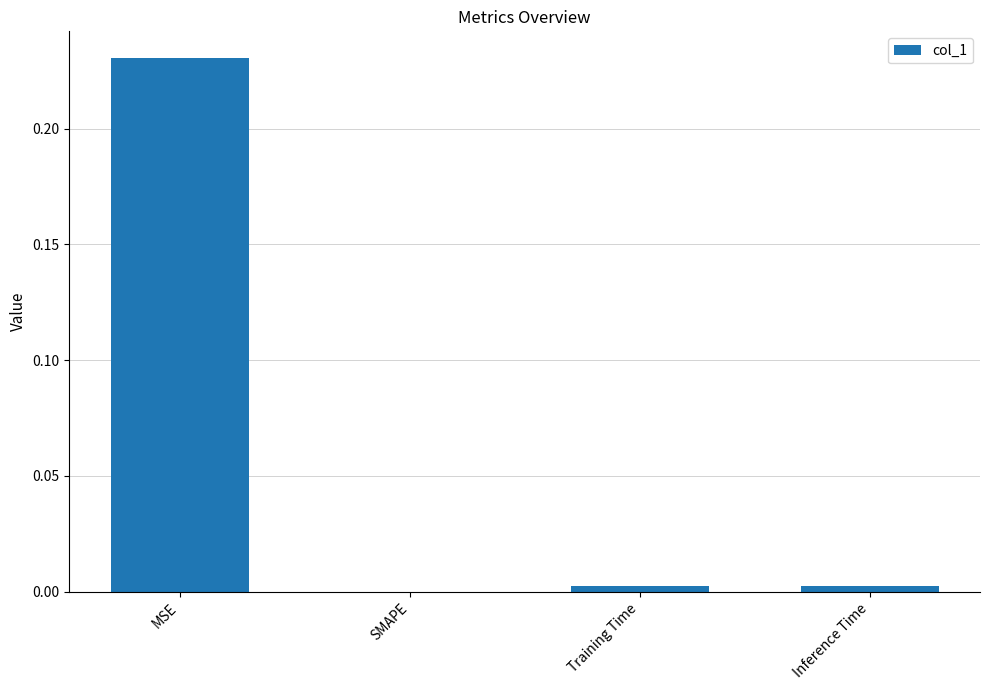

Between Inference Time and MSE, which is larger?

MSE